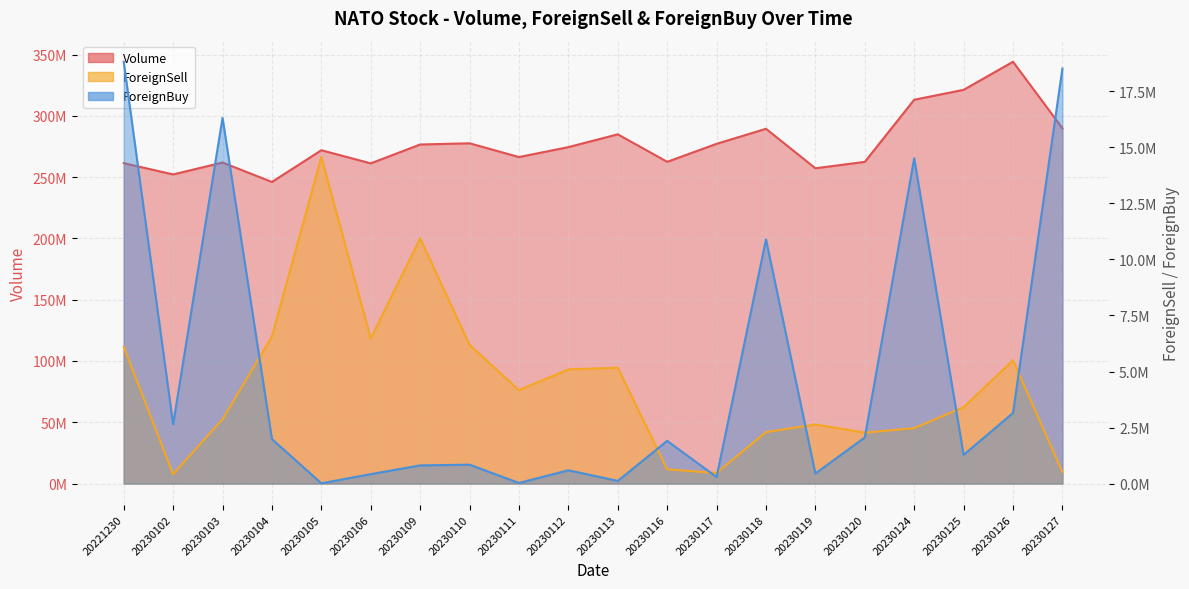

Rank the series by their maximum value, from highest to lowest.

Volume, ForeignBuy, ForeignSell